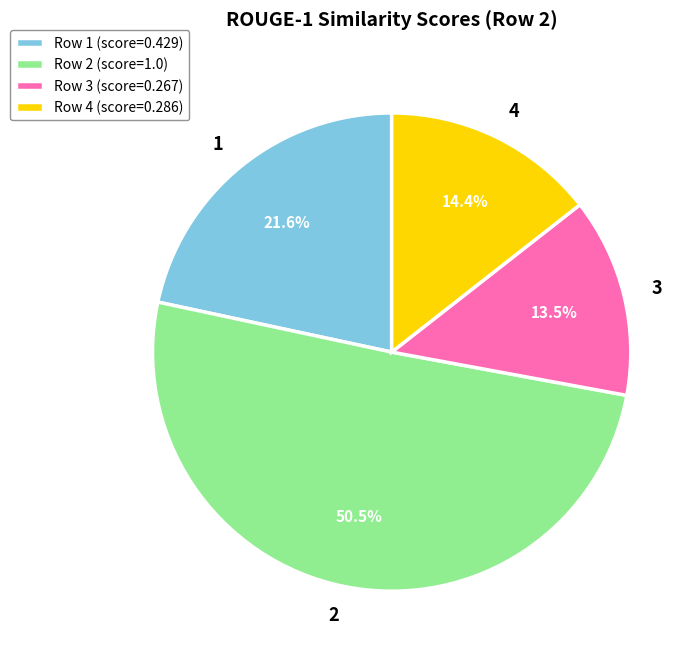

How many slices are in this pie chart?

4